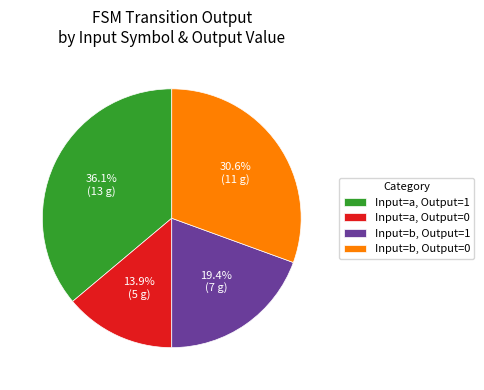

Is Input=b, Output=1 the majority of the pie?

No